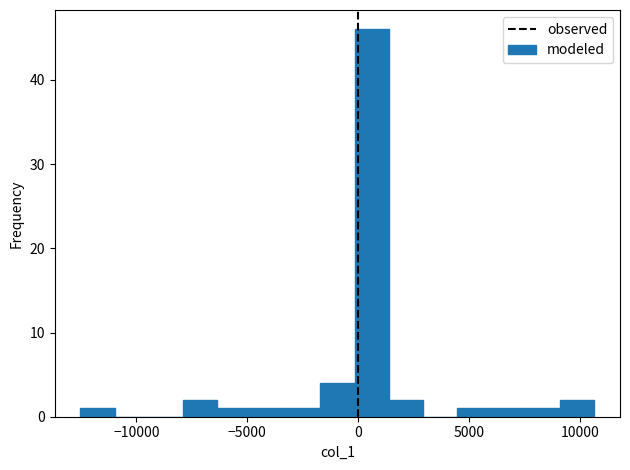

Around what value on the x-axis is the tallest bar? Give the approximate position of its centre, as read against the axis.

500